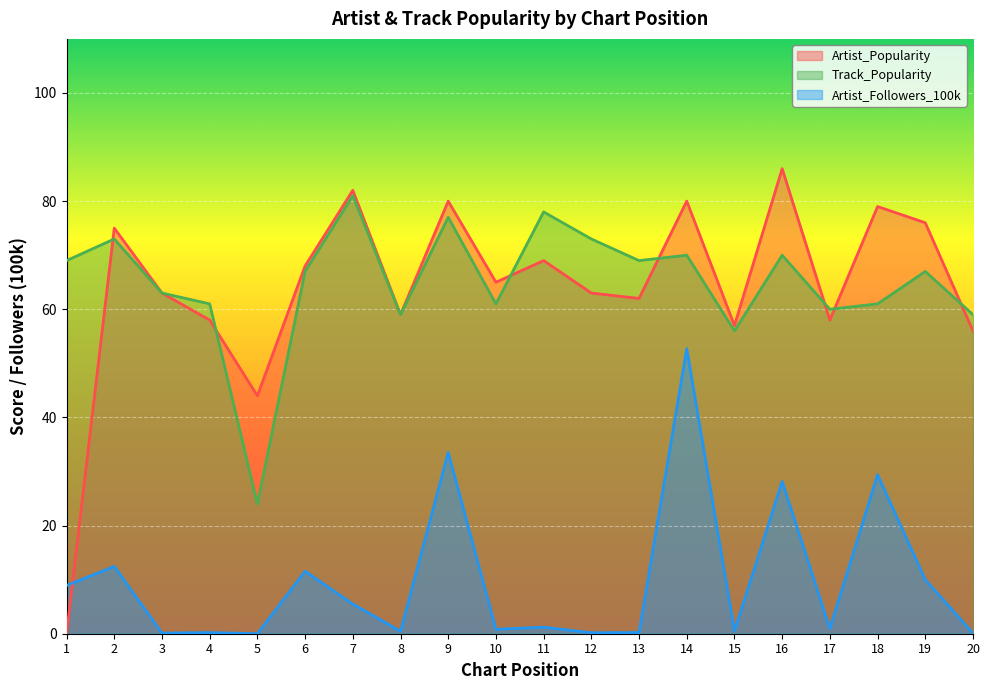

Where does the Artist_Followers_100k series first go above 1?

1